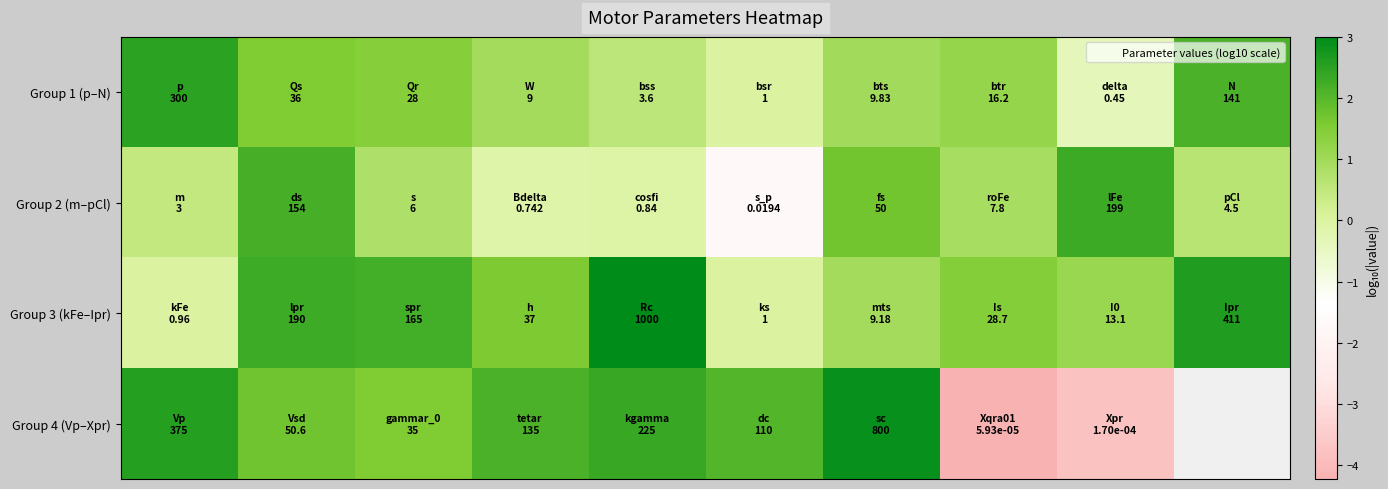

Rank the series by their maximum value, from lowest to highest.

Group 2 (m–pCl), Group 1 (p–N), Group 4 (Vp–Xpr), Group 3 (kFe–Ipr)